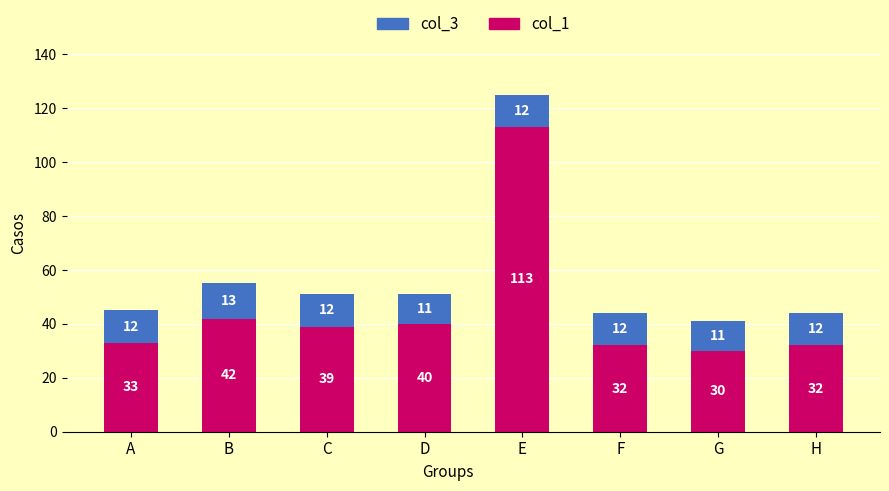

What is the sum of the col_1 values at B and H?

74